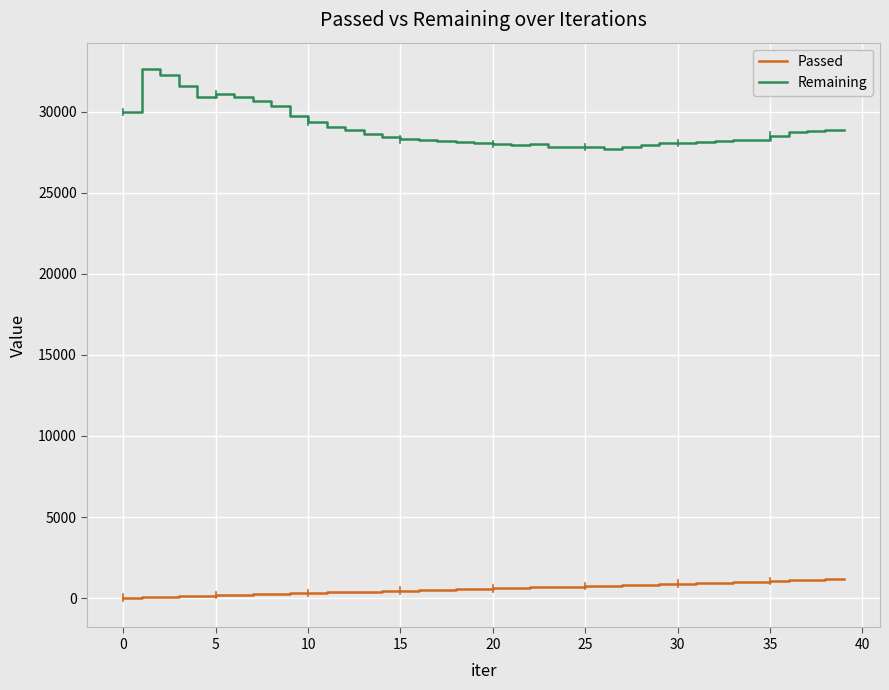

What are all the series names shown in the legend?

Passed, Remaining